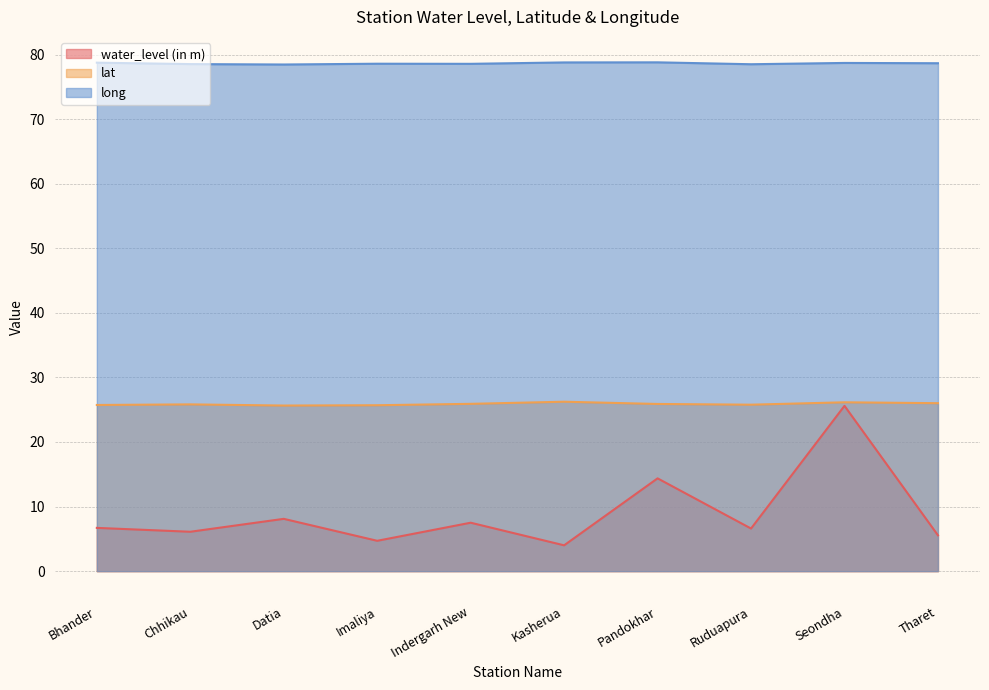

Rank the series by their maximum value, from lowest to highest.

water_level (in m), lat, long